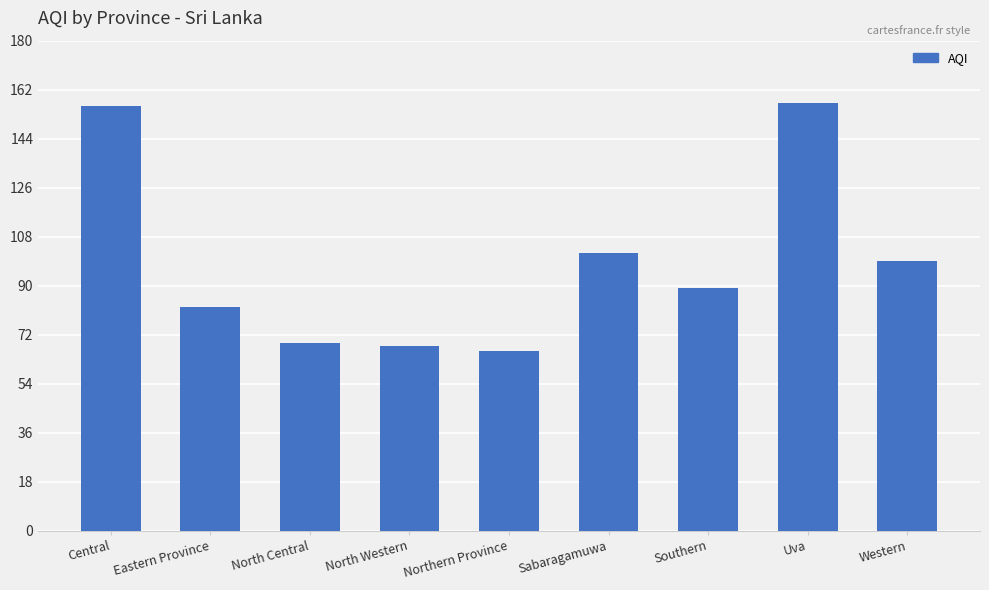

What is the sum of the values at Sabaragamuwa and Western?

201